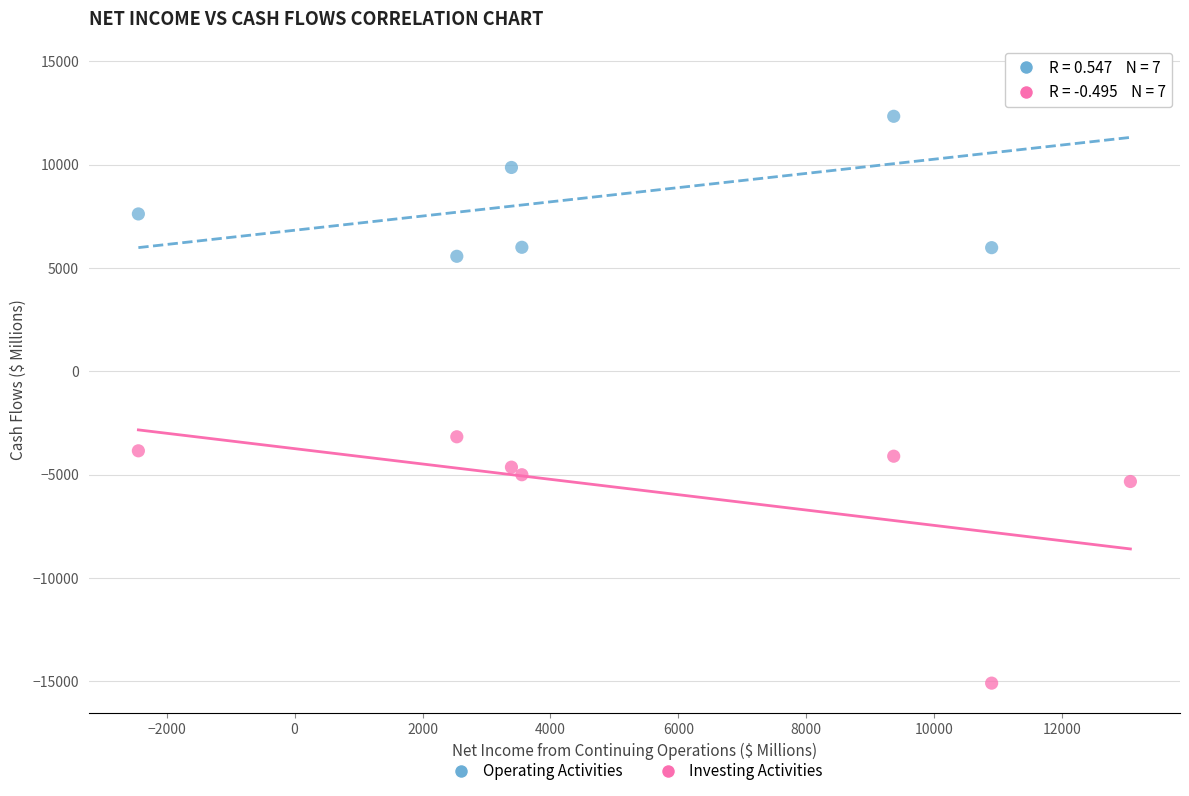

Which series reaches the maximum Y coordinate?

Operating Activities